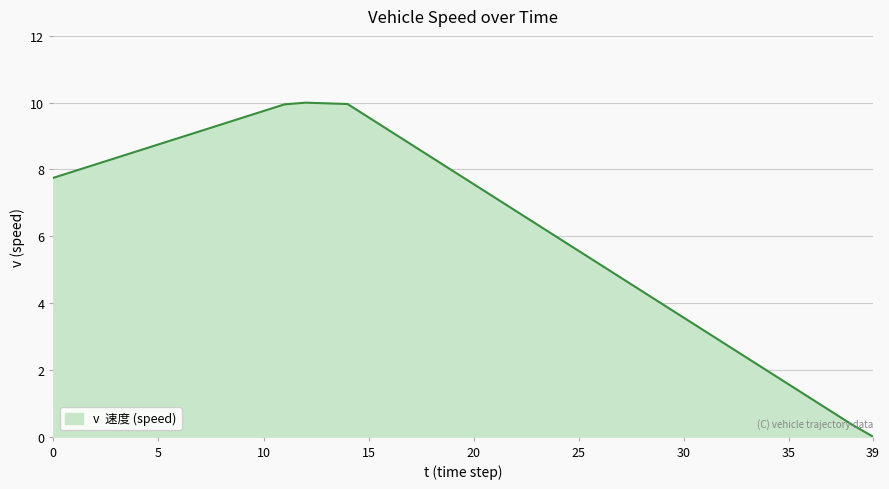

How many lines are shown in the chart?

1